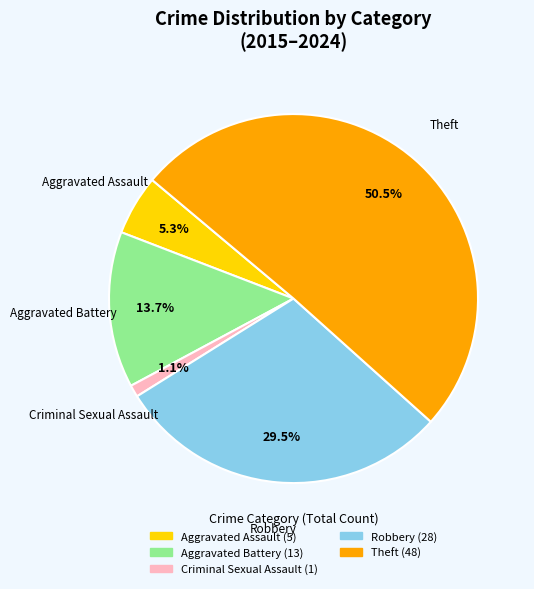

Which has a higher value, Aggravated Assault or Aggravated Battery?

Aggravated Battery